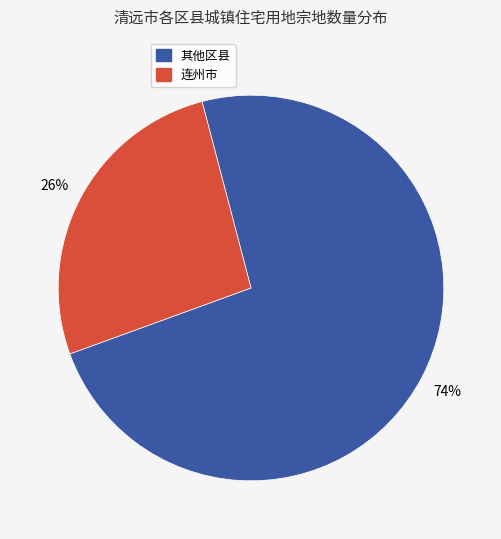

Is there any slice that represents more than half of the pie?

Yes